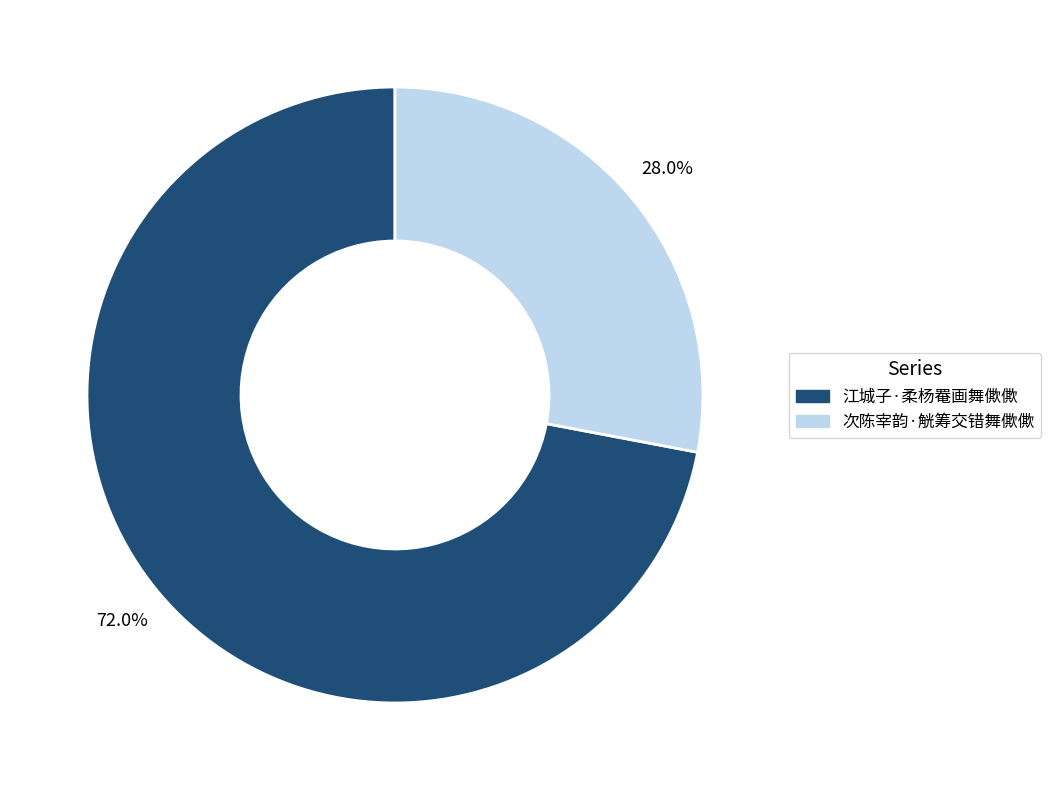

To the nearest percent, what portion does 次陈宰韵·觥筹交错舞僛僛 represent?

28%